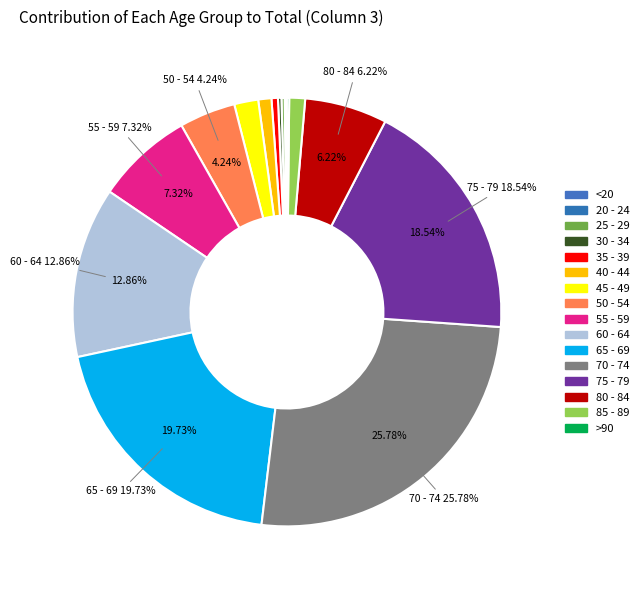

Which category has the smallest portion of the pie?

20 - 24